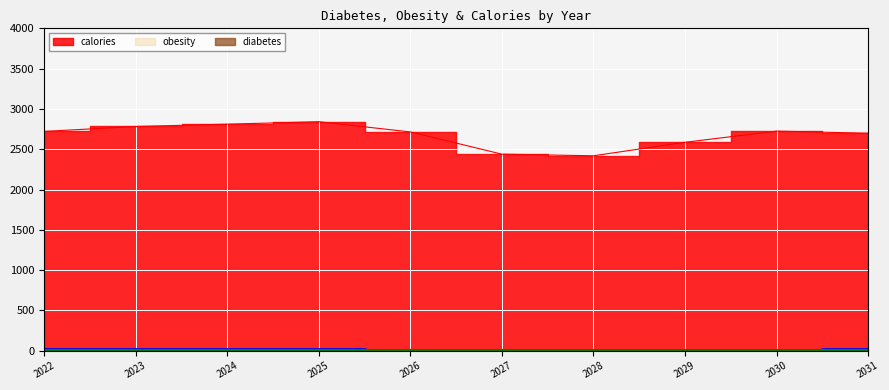

True or false: obesity has a value of 2.0 at 2026.

False